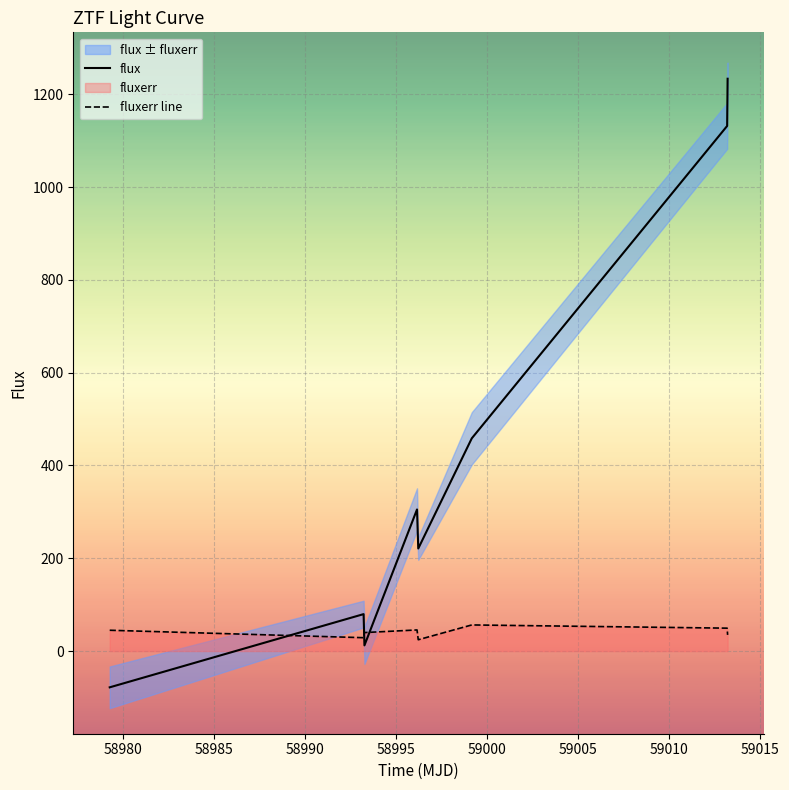

True or false: fluxerr line and flux cross at least once.

True